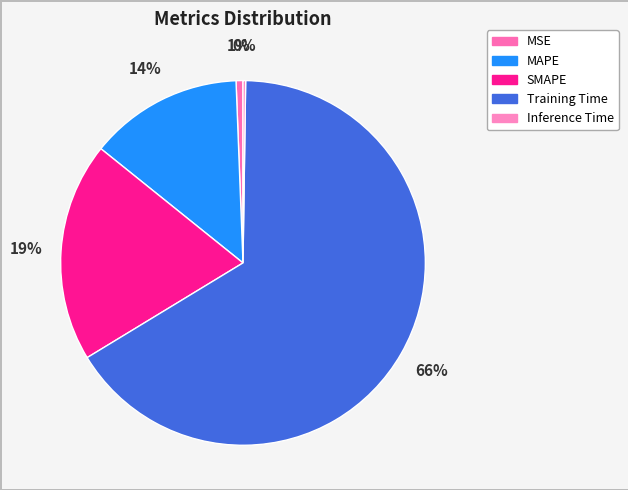

Count the number of slices in the pie.

5